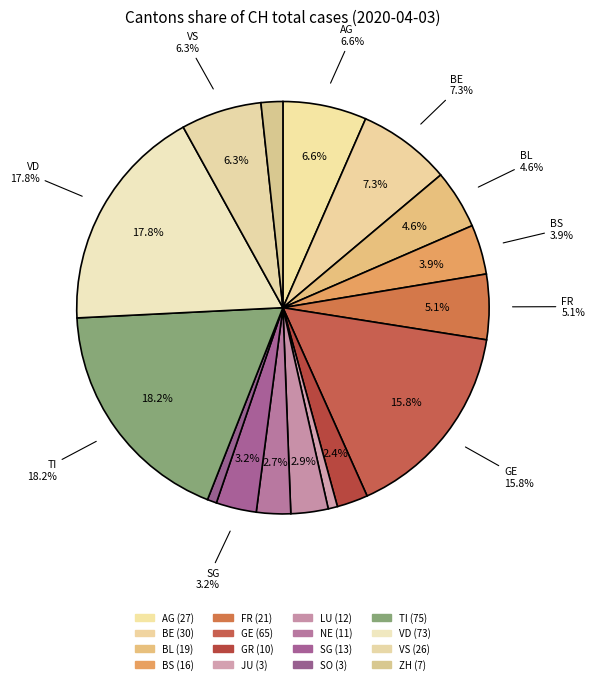

The LU slice represents 11% of the pie. True or false?

False